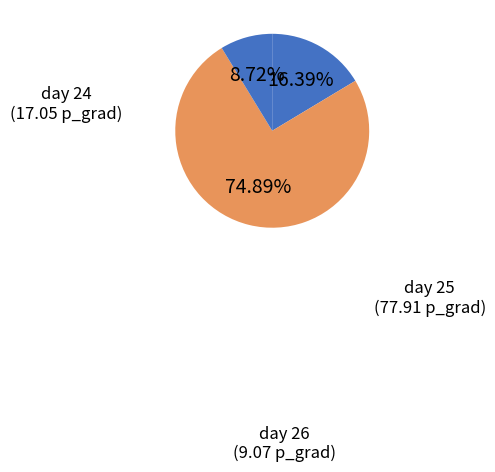

Rank the categories by value from lowest to highest.

day 26, day 24, day 25